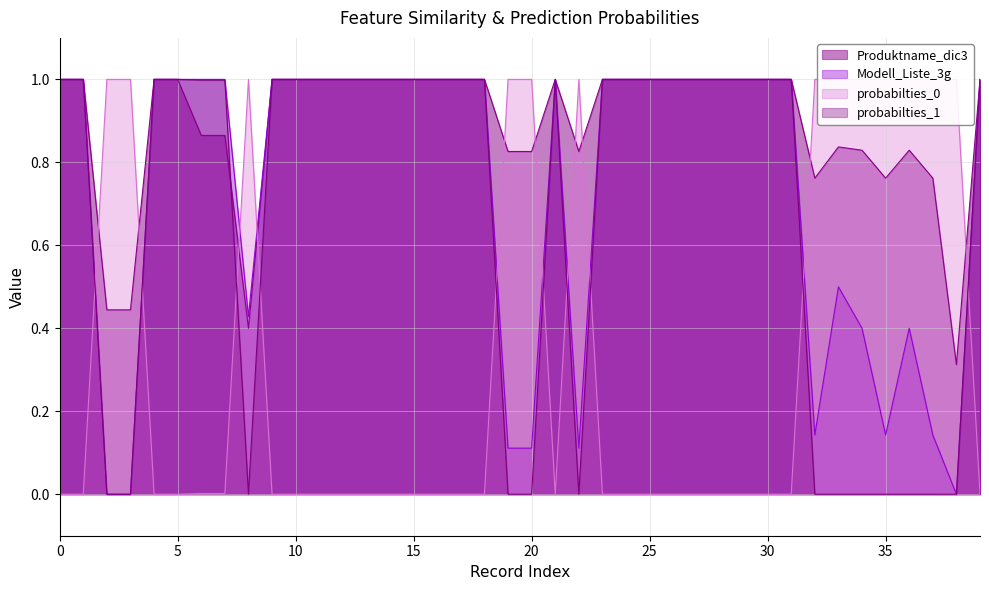

What is the total value across all series at 23?

3.0